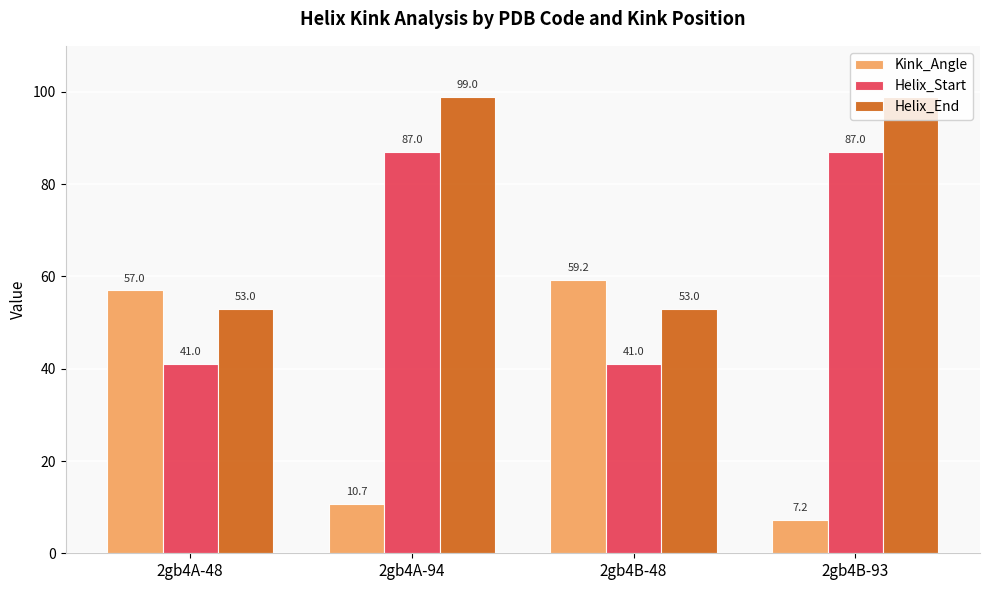

What is the label of the 4th bar from the right?

2gb4A-48